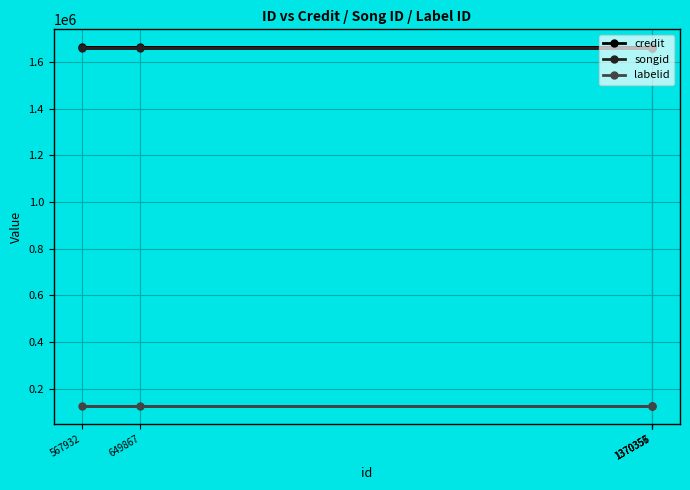

At how many categories does at least one series exceed 504238?

5